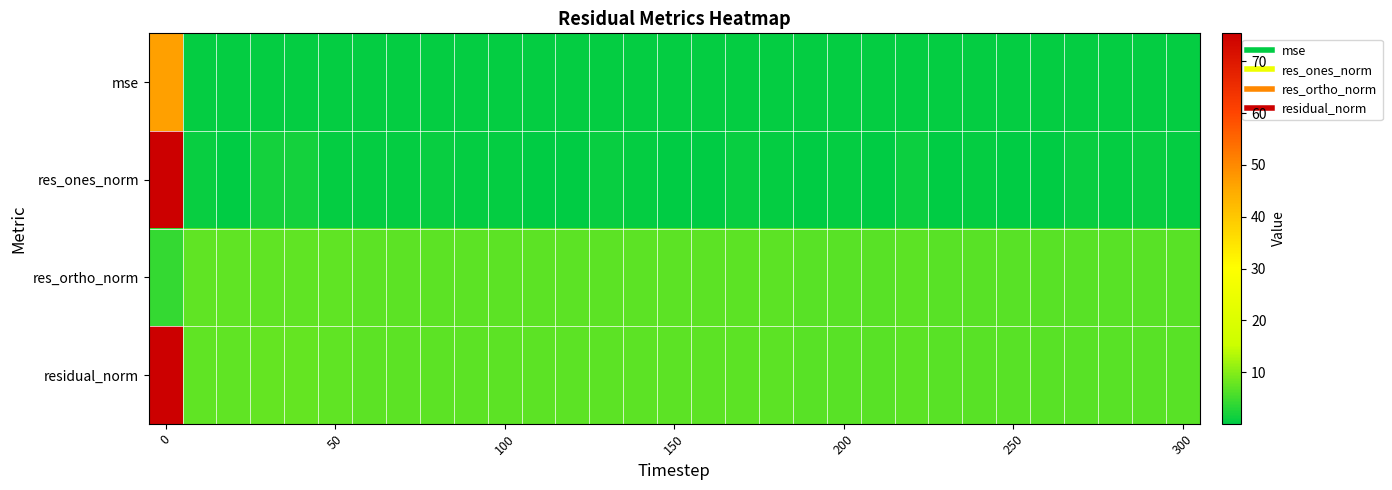

Reading left to right, what are all the values shown in this chart?

mse: 46.6	0.4	0.4	0.5	0.4	0.4	0.4	0.4	0.4	0.4	0.4	0.4	0.4	0.4	0.4	0.4	0.4	0.4	0.4	0.4	0.4	0.4	0.4	0.4	0.4	0.4	0.4	0.4	0.4	0.4	0.4
res_ones_norm: 75.3	0.8	0.1	1.8	1.5	0.5	0.5	0.5	0.7	0.6	0.3	0.1	0.0	0.8	0.4	0.2	0.1	0.7	0.6	0.1	0.5	0.1	0.9	0.3	0.4	0.3	0.2	0.8	0.3	0.7	0.5
res_ortho_norm: 4.1	7.2	7.2	7.3	7.2	7.1	7.0	7.0	6.9	7.0	6.9	6.9	6.9	6.8	6.9	6.8	6.8	6.9	6.8	6.8	6.7	6.7	6.8	6.8	6.8	6.7	6.7	6.6	6.7	6.6	6.6
residual_norm: 75.4	7.2	7.2	7.5	7.4	7.1	7.0	7.0	7.0	7.0	6.9	6.9	6.9	6.9	6.9	6.8	6.8	6.9	6.9	6.8	6.7	6.7	6.9	6.8	6.8	6.7	6.7	6.7	6.7	6.6	6.6